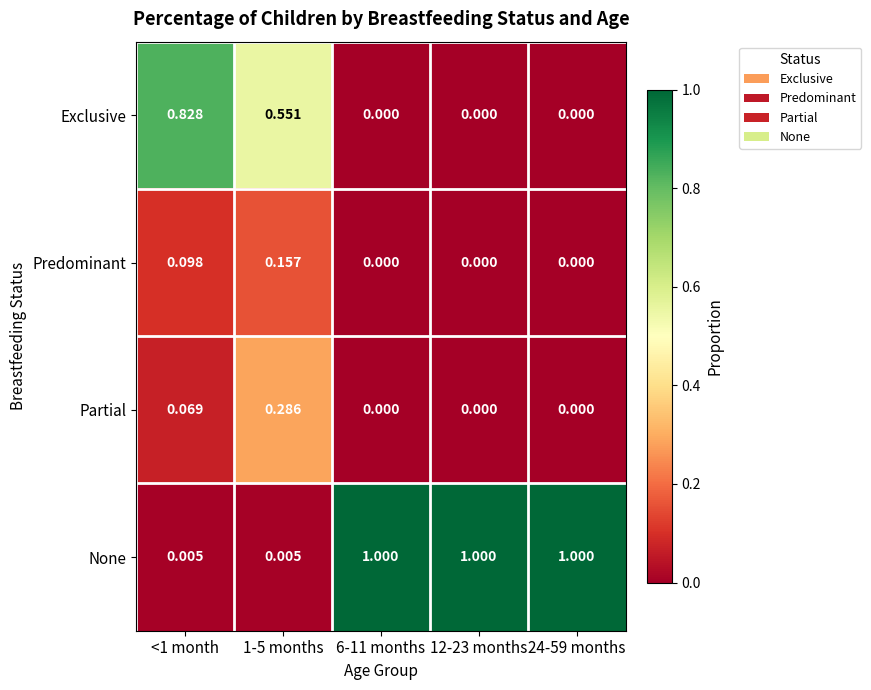

Rank the series by their maximum value, from highest to lowest.

None, Exclusive, Partial, Predominant